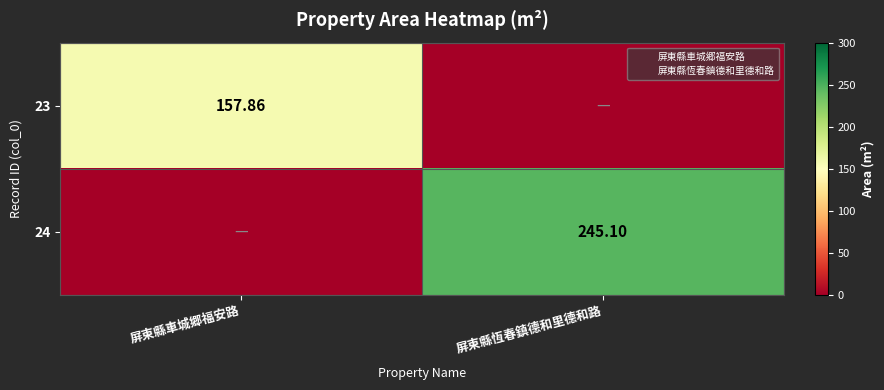

The 23 series shows -77.8 at 屏東縣恆春鎮德和里德和路. True or false?

False